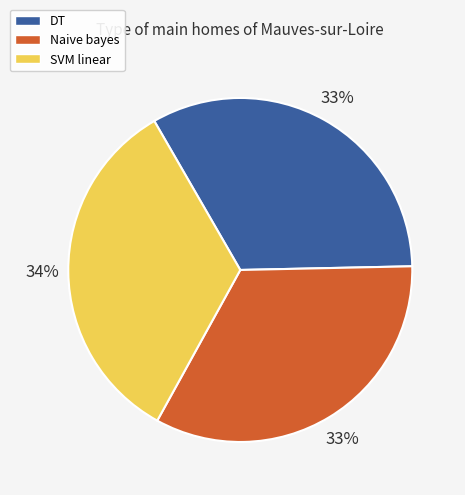

Do DT and Naive bayes together represent more than half of the pie?

Yes